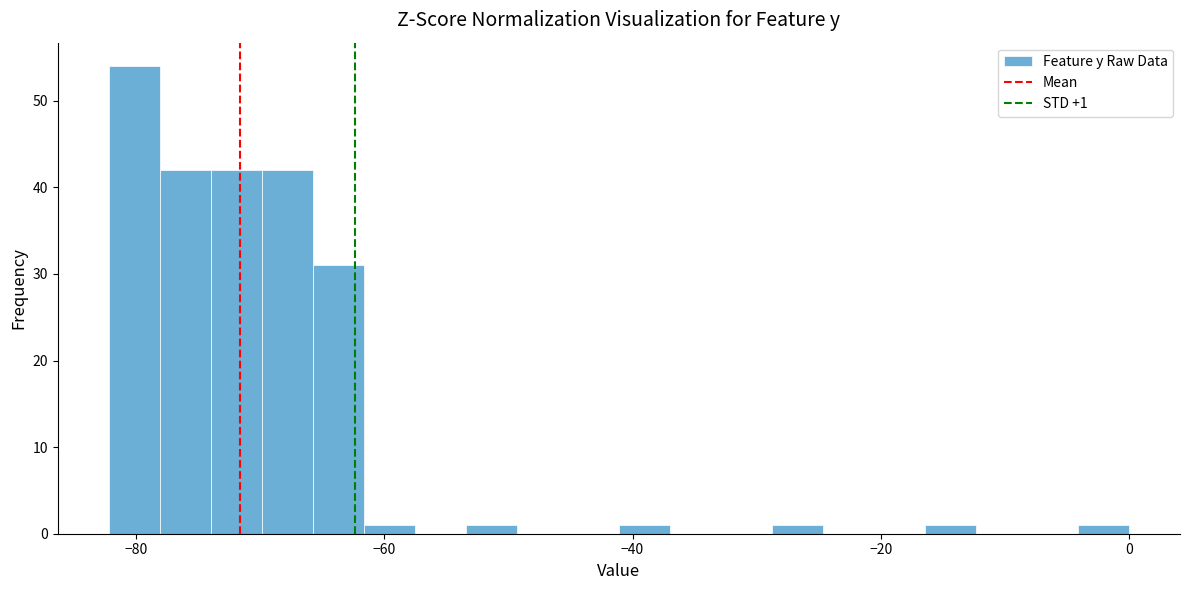

Around what value on the x-axis is the tallest bar? Give the approximate position of its centre, as read against the axis.

-80